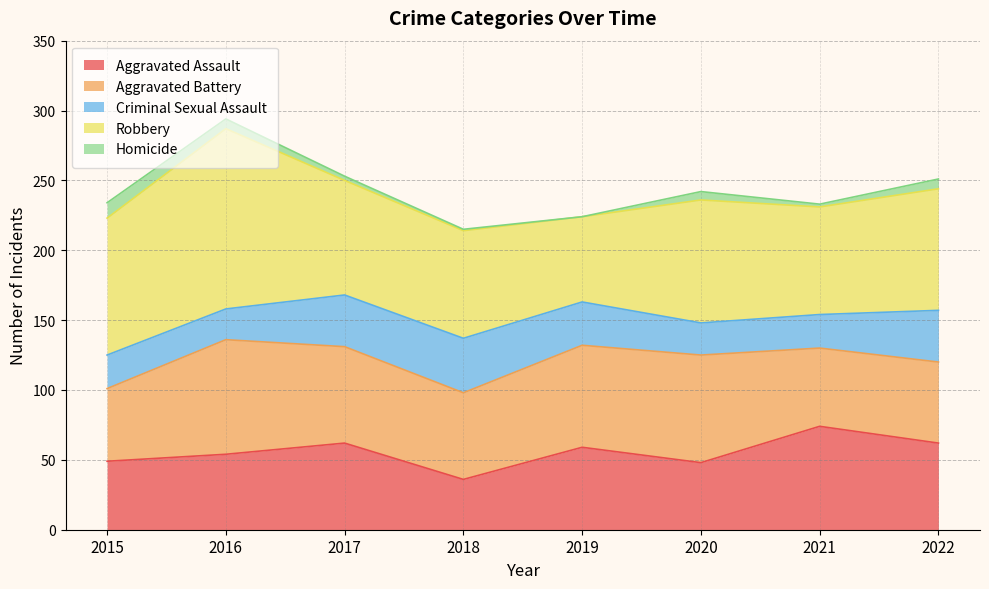

How many categories are shown in the chart?

8